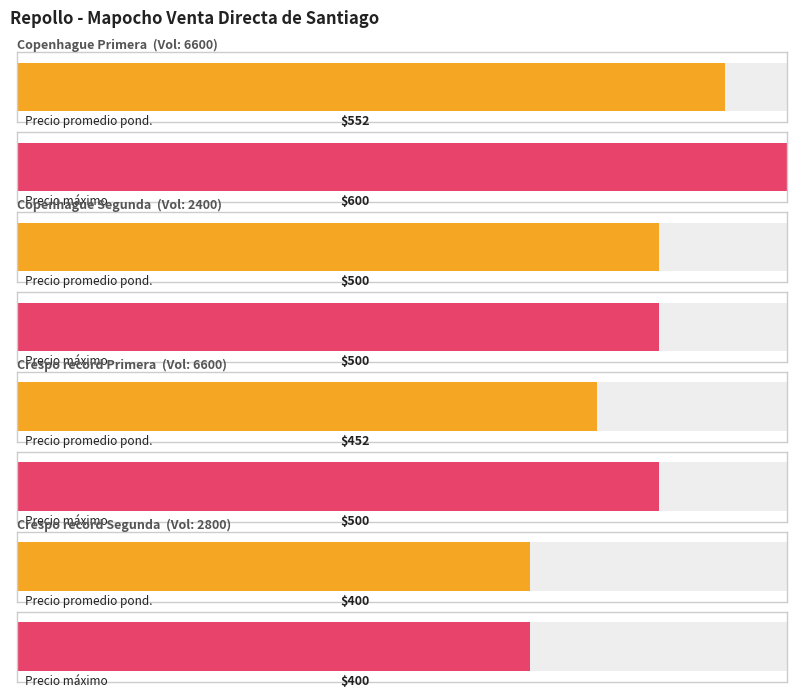

Which category has the highest value in the Precio maximo series?

Copenhague Primera